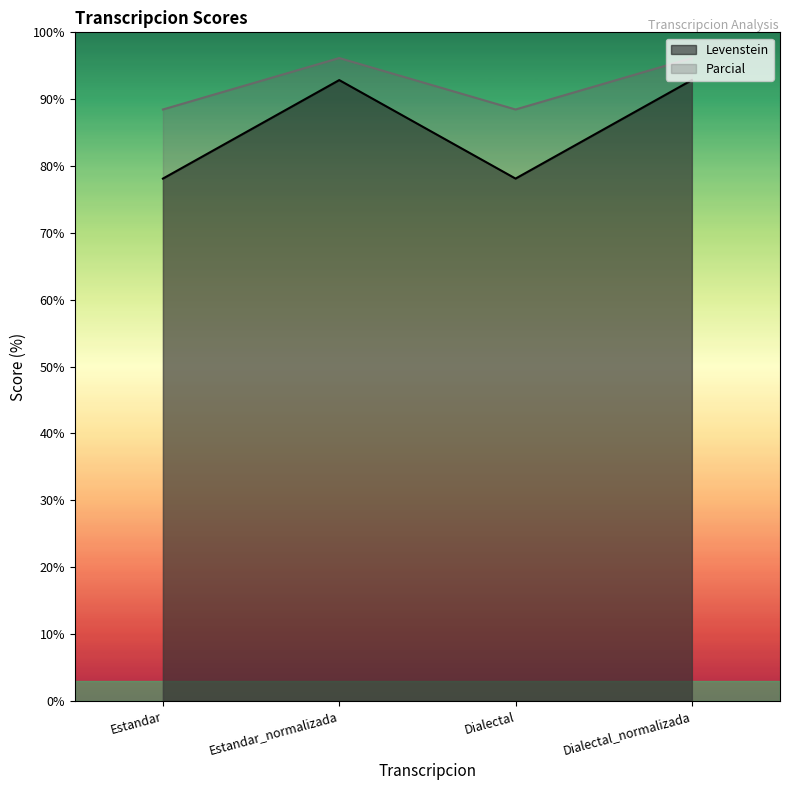

At which label is Parcial closest to 92?

Estandar